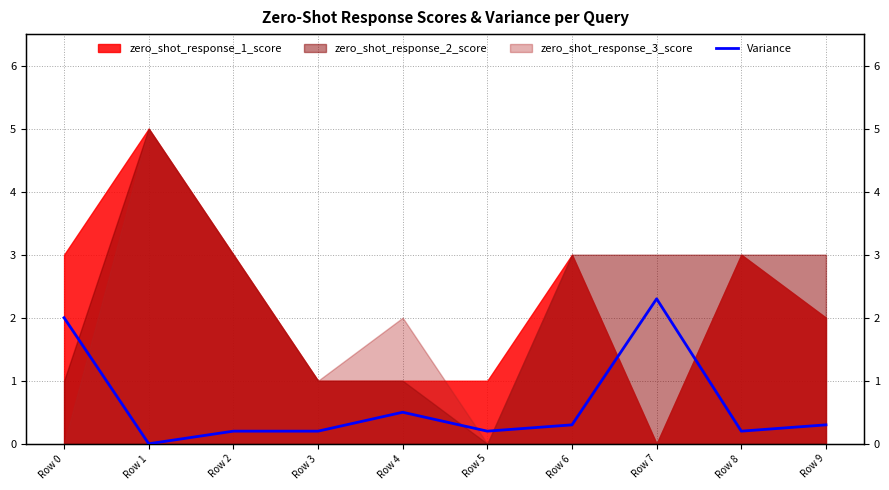

Which category has the lowest value across all series?

Row 1